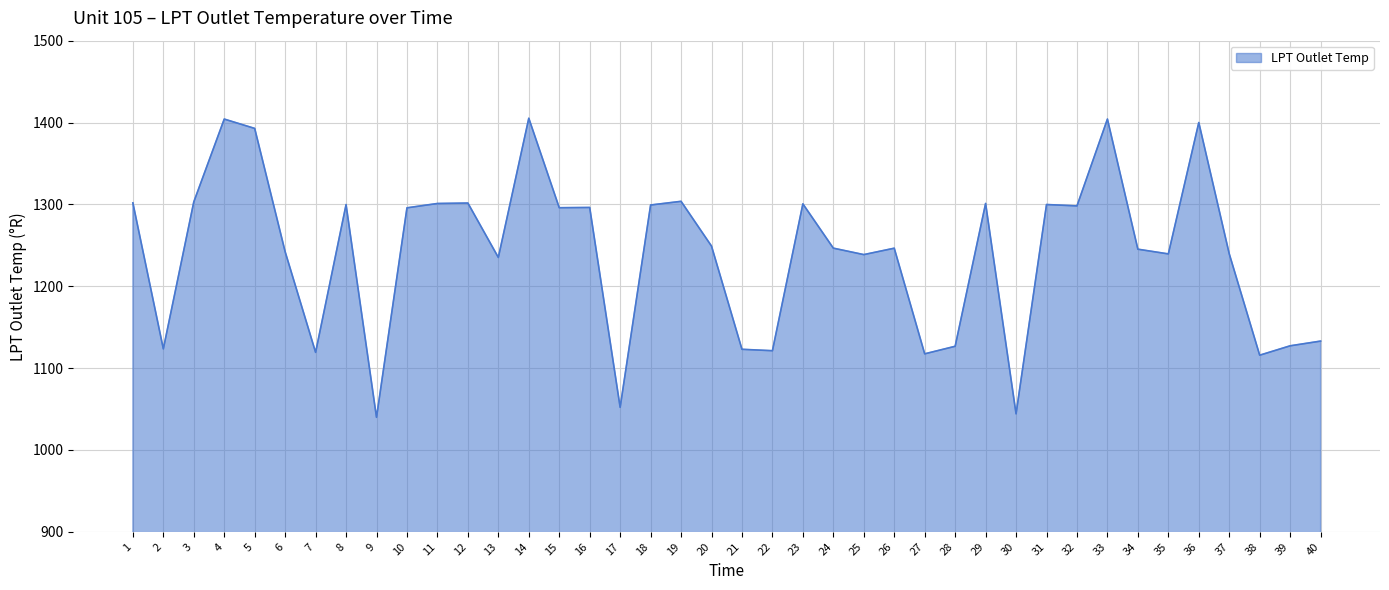

The chart shows a value of 1301.6 at 12. True or false?

True